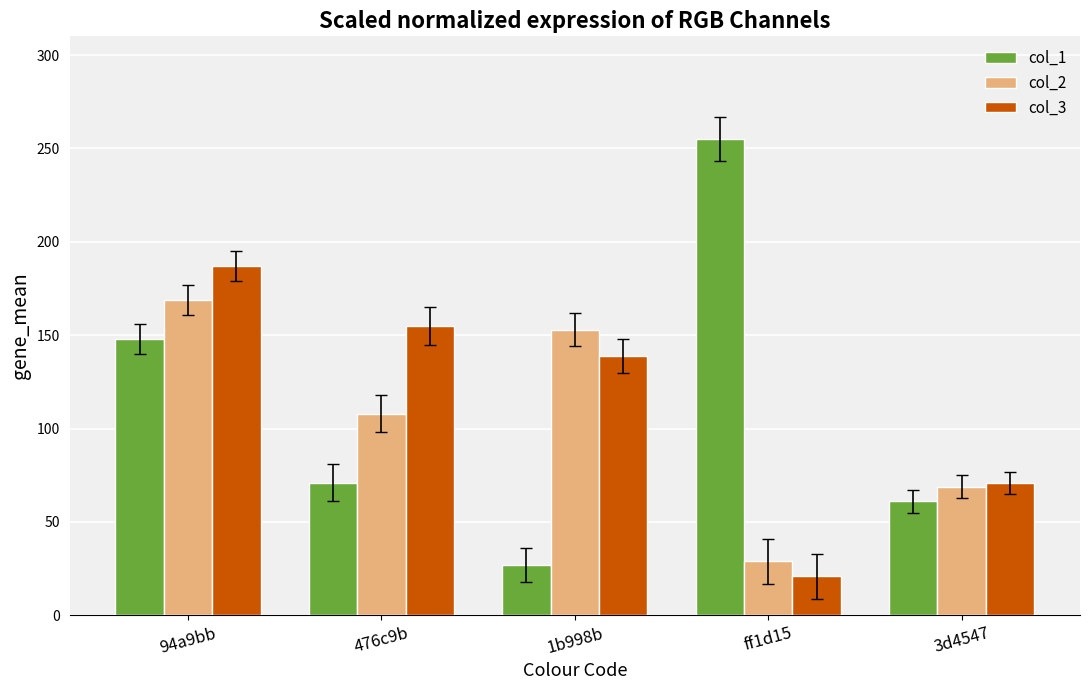

What is the maximum value for col_3?

187